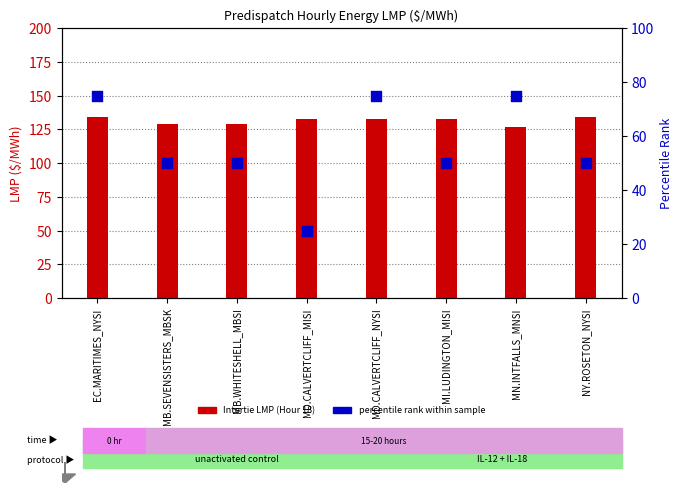

At how many categories does at least one series exceed 49?

8